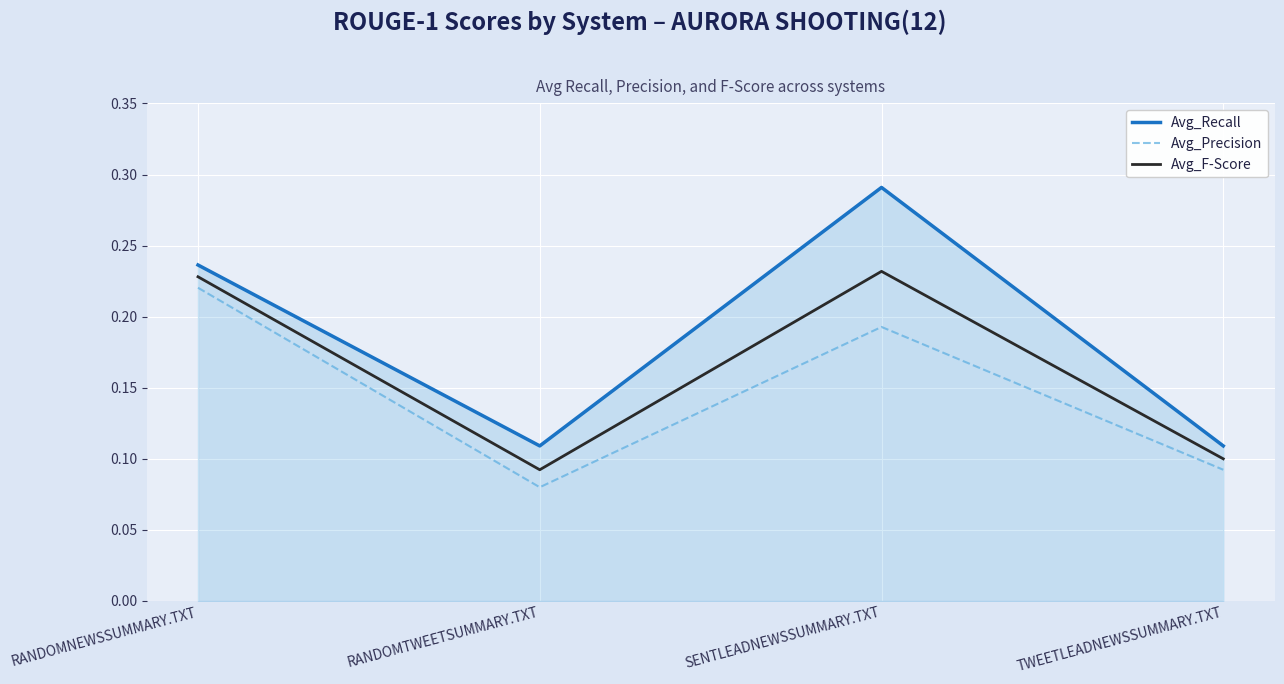

Which label corresponds to the largest value in the chart?

SENTLEADNEWSSUMMARY.TXT